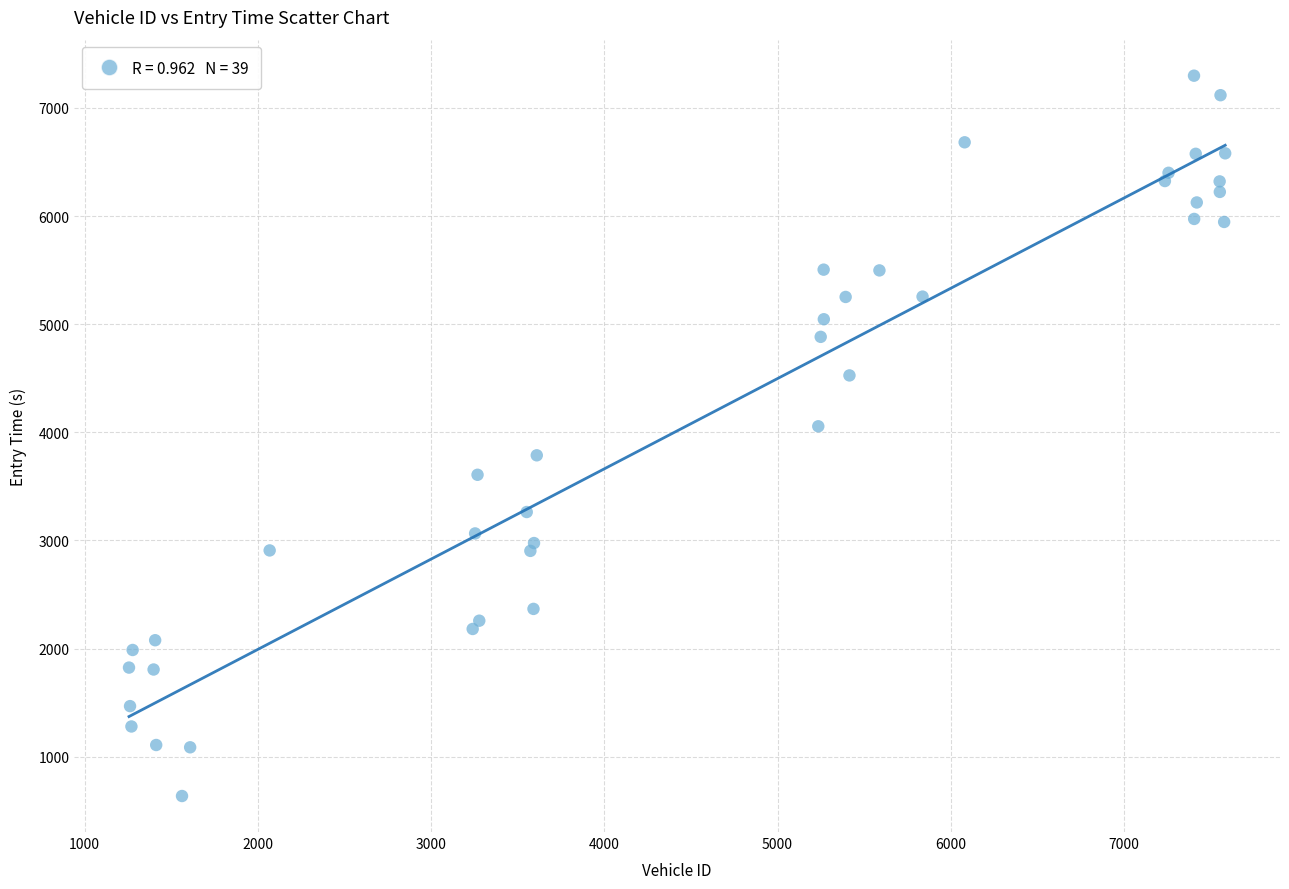

What Y value in the scatter plot is closest to 3967?

4055.6